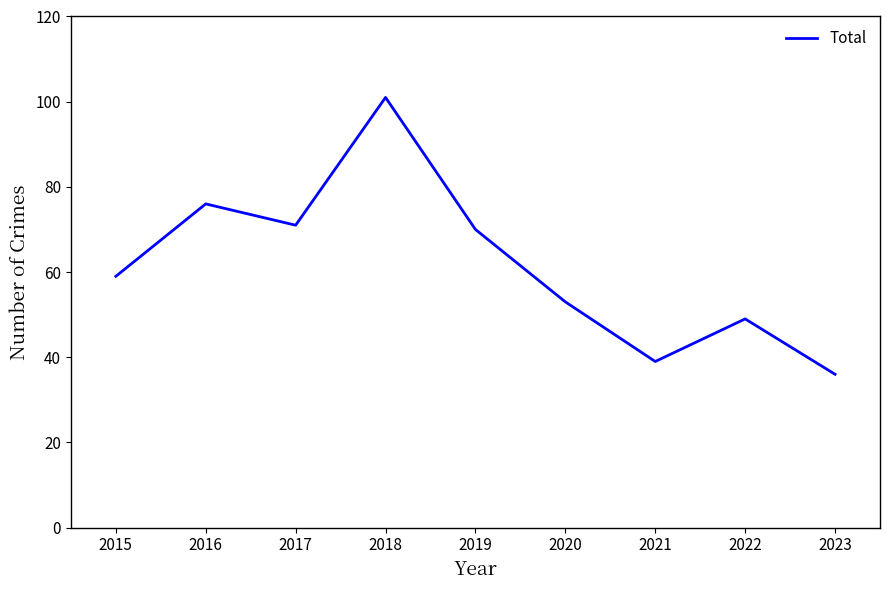

Which label corresponds to the smallest value in the chart?

2023